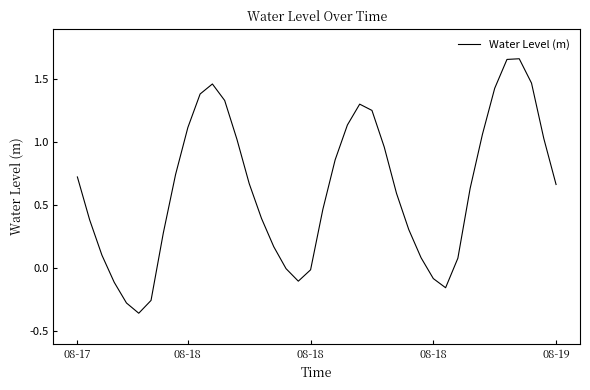

What is the difference between the maximum and minimum values?

2.0